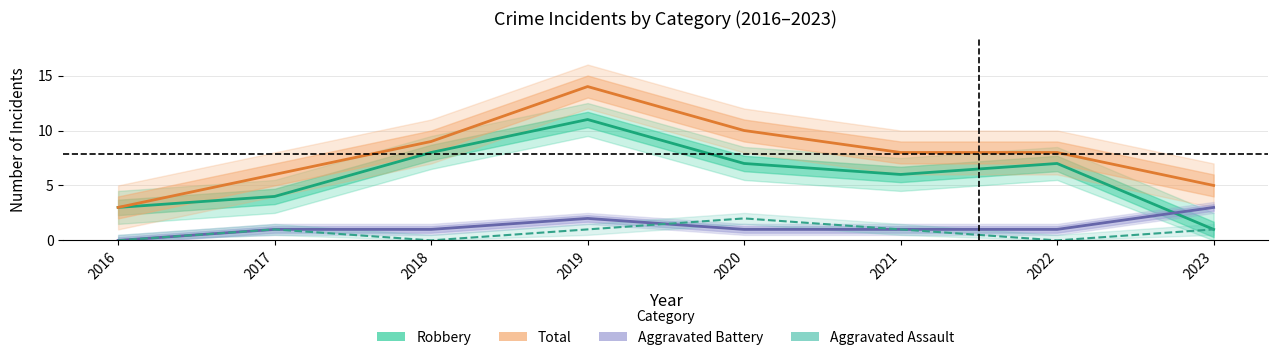

Between 2019 and 2018, which is larger?

2019